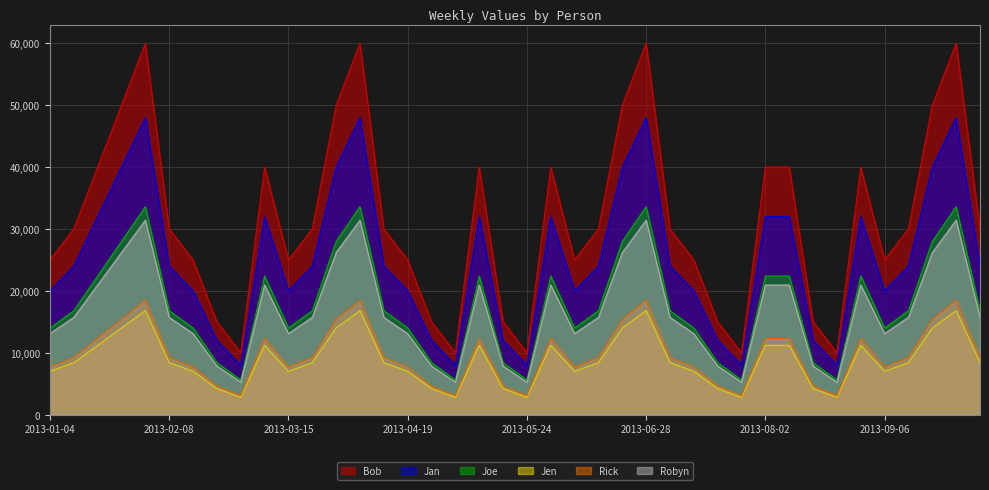

How many lines are shown in the chart?

6